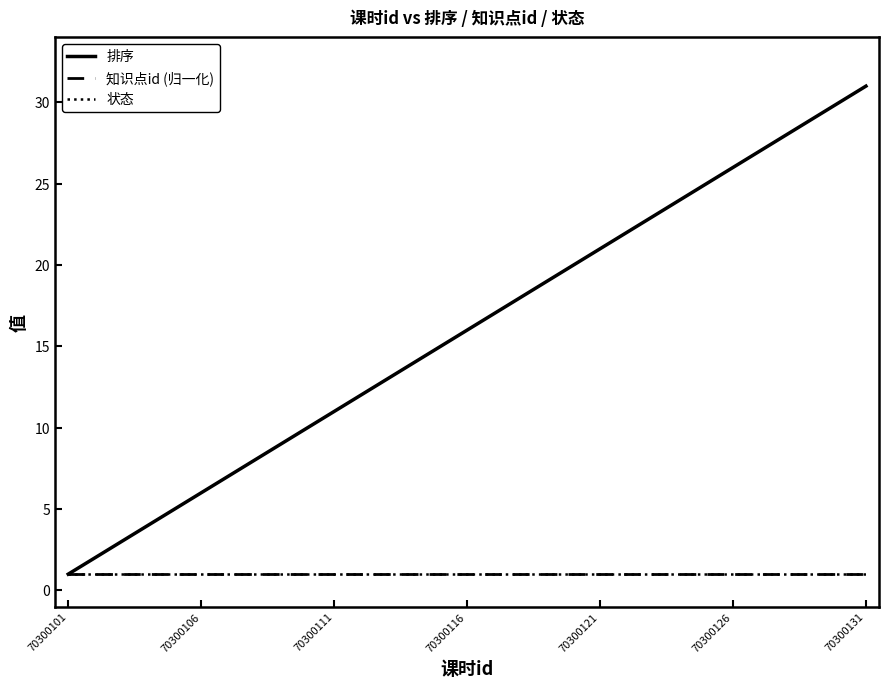

At which label is 排序 closest to 16?

70300116